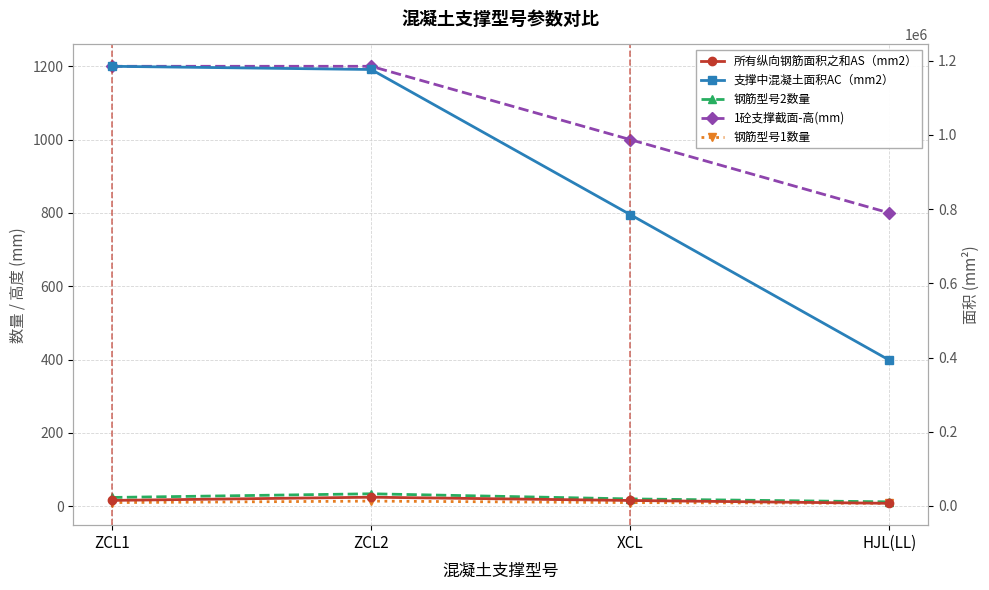

Between ZCL1 and HJL(LL), which series saw the biggest shift?

支撑中混凝土面积AC（mm2）